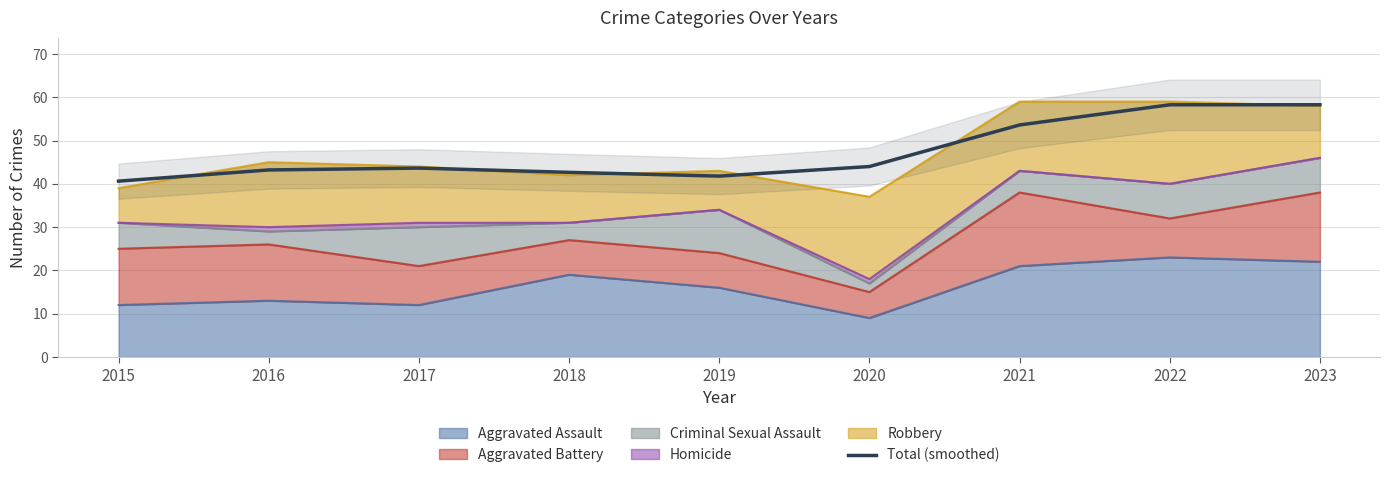

Which label corresponds to the smallest value in the chart?

2015